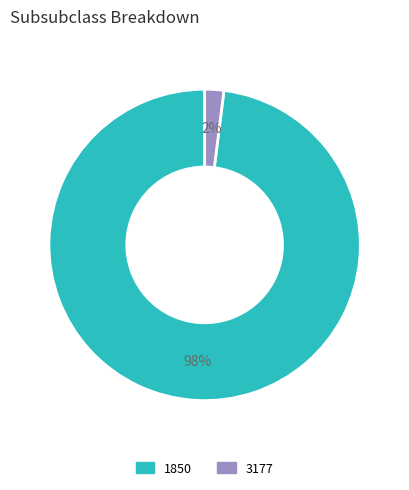

Between 3177 and 1850, which is larger?

1850